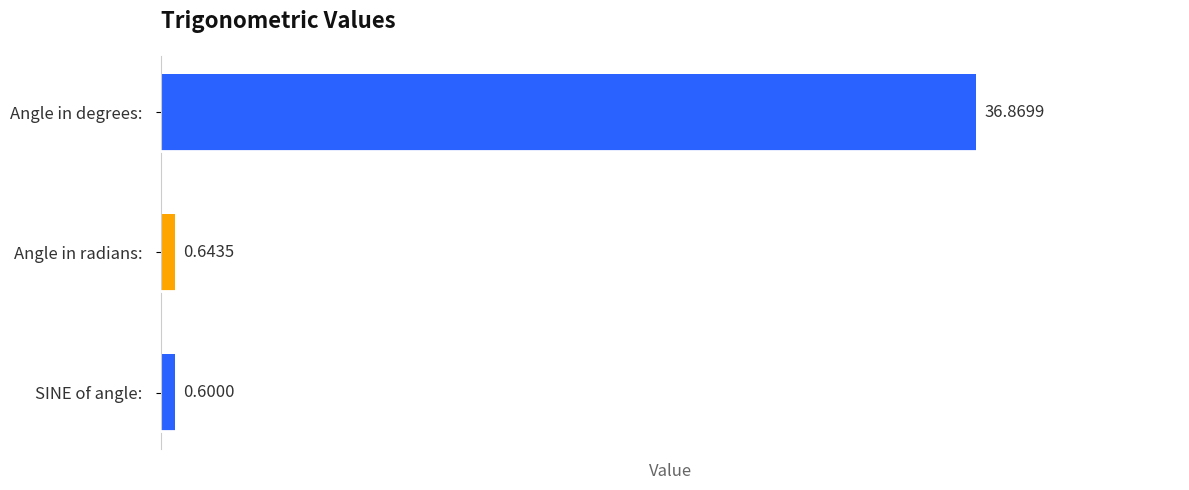

Which label corresponds to the largest value in the chart?

Angle in degrees: